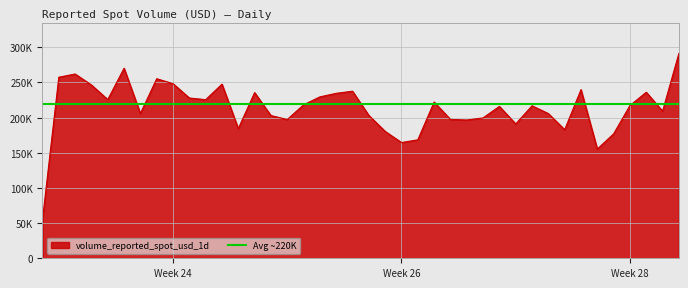

Reading right to left, extract all data points from this chart.

291371.3	209253.4	236139.0	217212.9	176986.0	155359.0	239876.7	182873.7	205774.0	216903.0	191072.4	216013.9	199619.2	196674.1	197500.9	222262.3	168459.3	164616.8	180434.5	203160.3	237604.5	234582.6	229545.4	218273.5	197356.0	202985.2	235679.9	184454.8	247634.6	225554.2	227943.5	248334.3	255342.8	205918.6	270255.2	225733.7	246442.5	262086.6	257479.3	54809.1